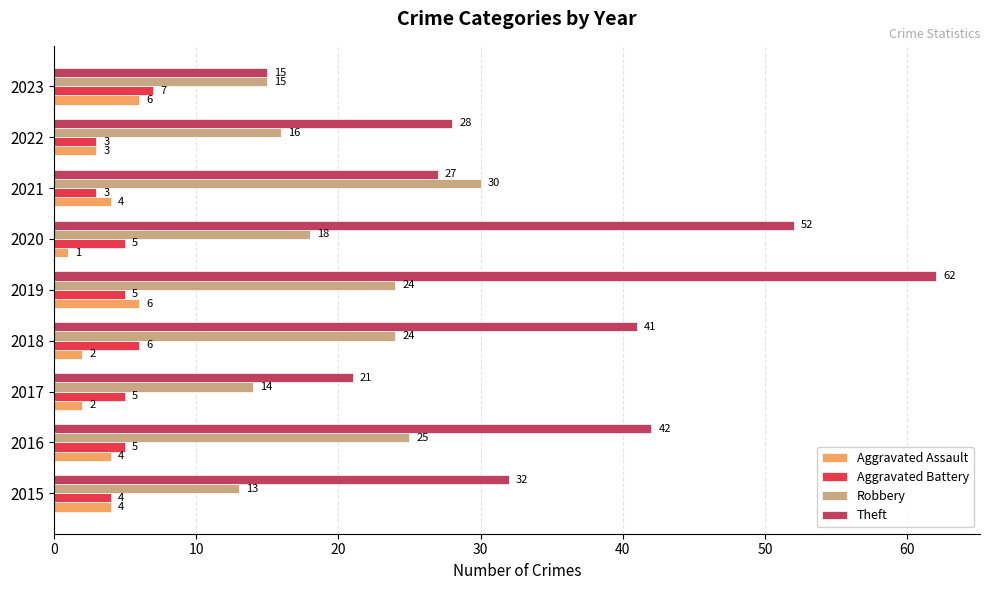

How many data points does each series have?

9